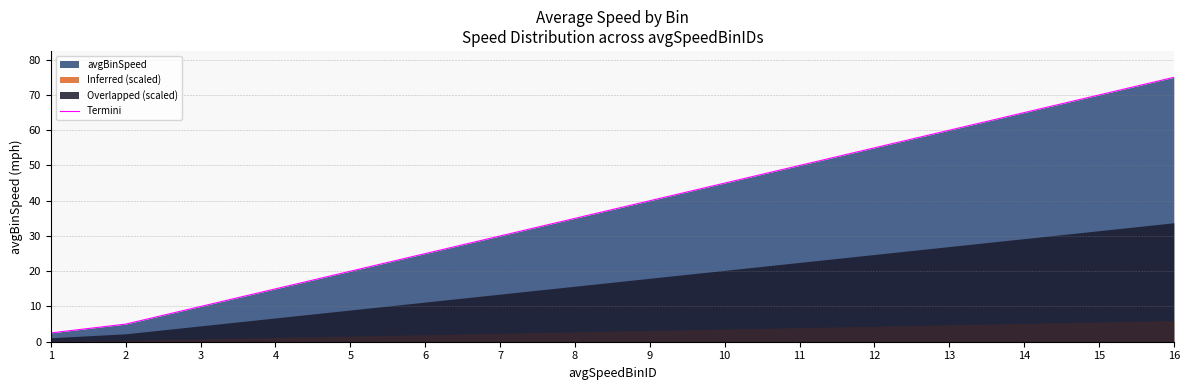

What is the ratio of the value at 13 to the value at 4?

4.0